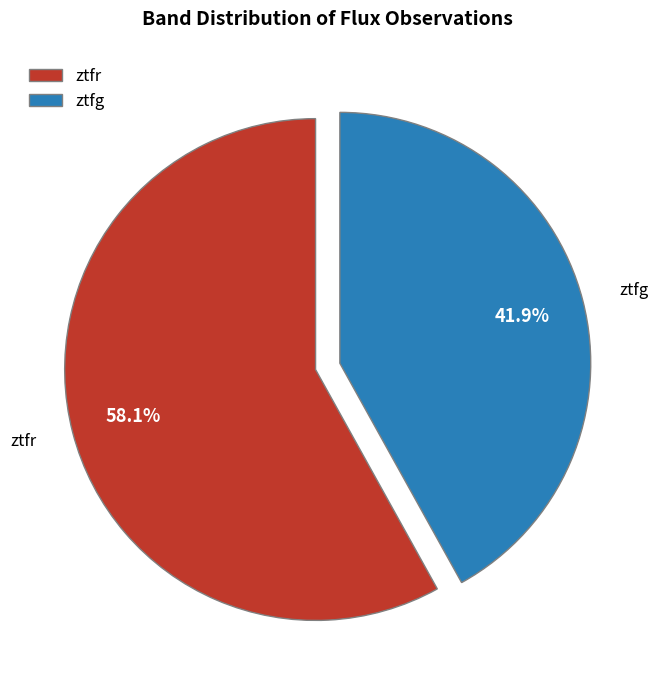

Rank the categories by value from lowest to highest.

ztfg, ztfr